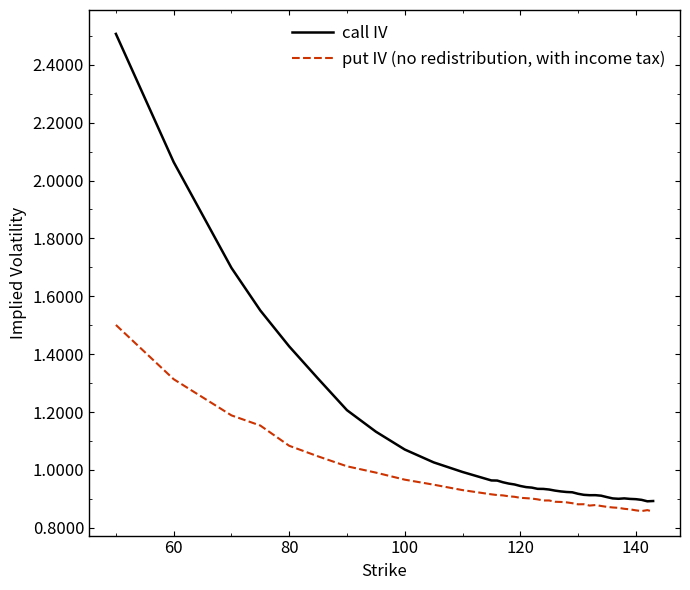

Which series has the largest range (max minus min)?

call IV